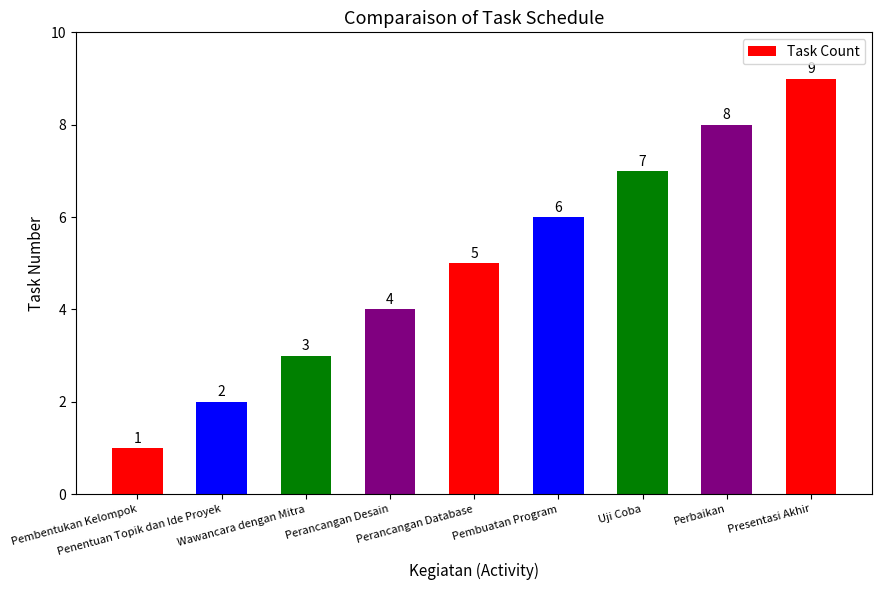

What is the minimum value shown in the chart?

1